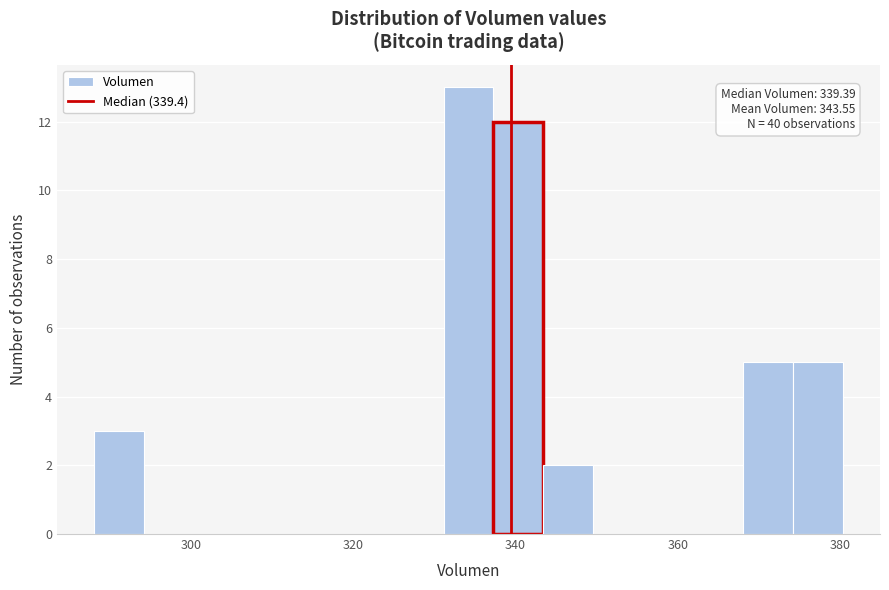

Around what value on the x-axis is the tallest bar? Give the approximate position of its centre, as read against the axis.

334